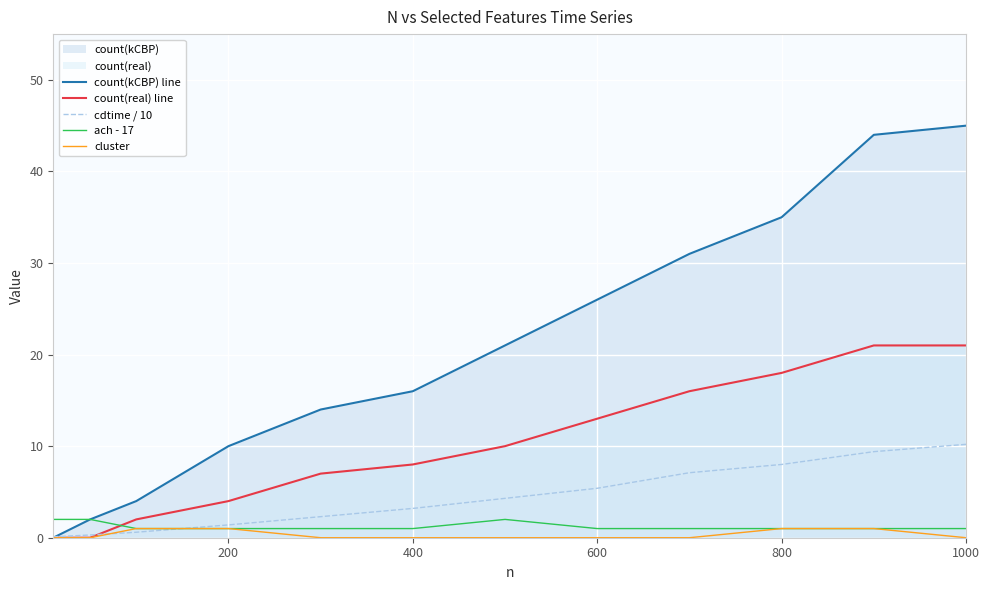

What is the maximum value shown in the chart?

45.0